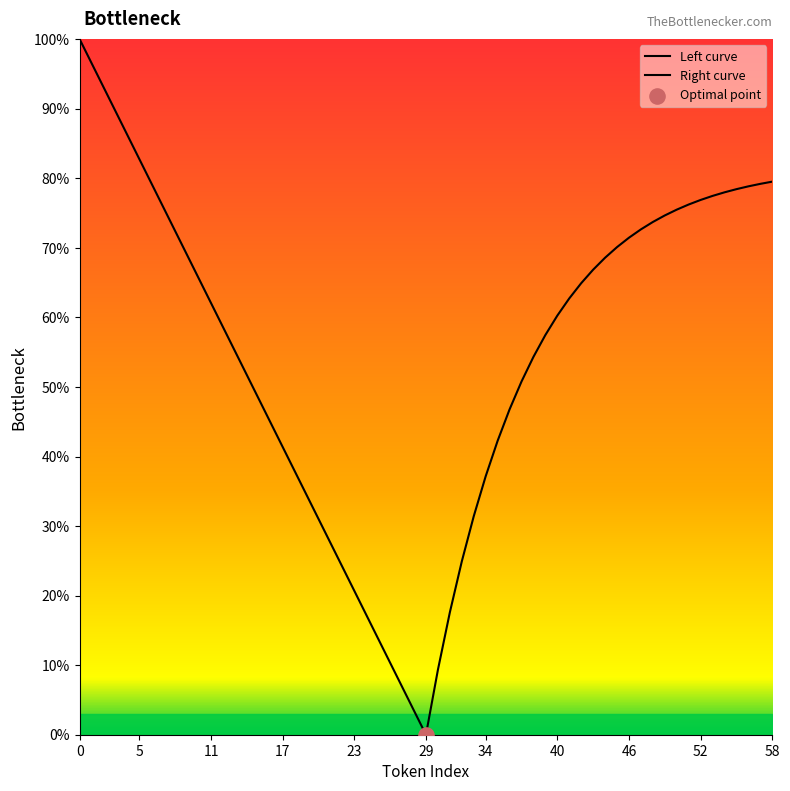

Which series has the largest total across all categories?

Right curve